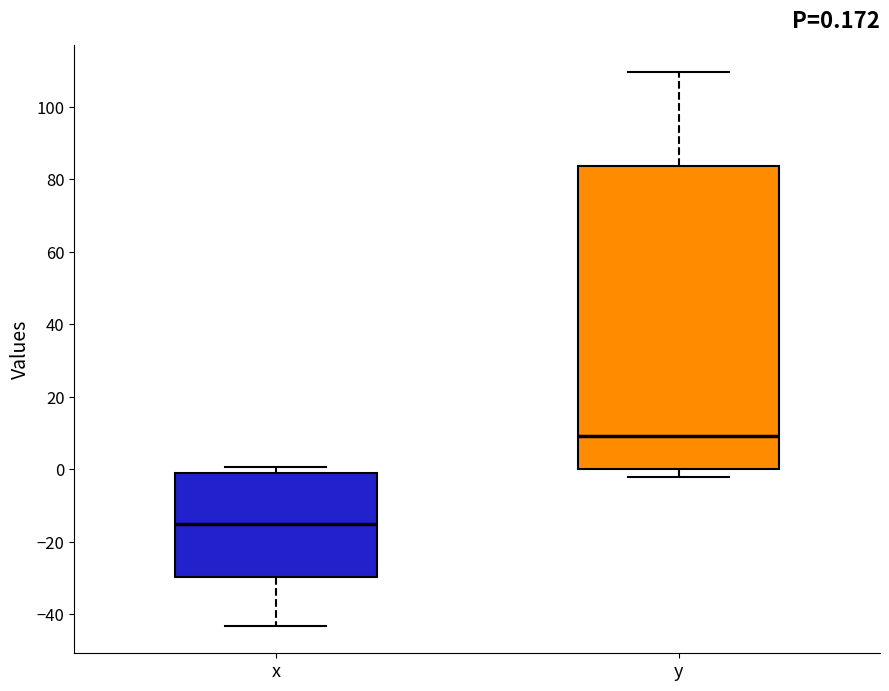

Which box has the lowest median line?

x